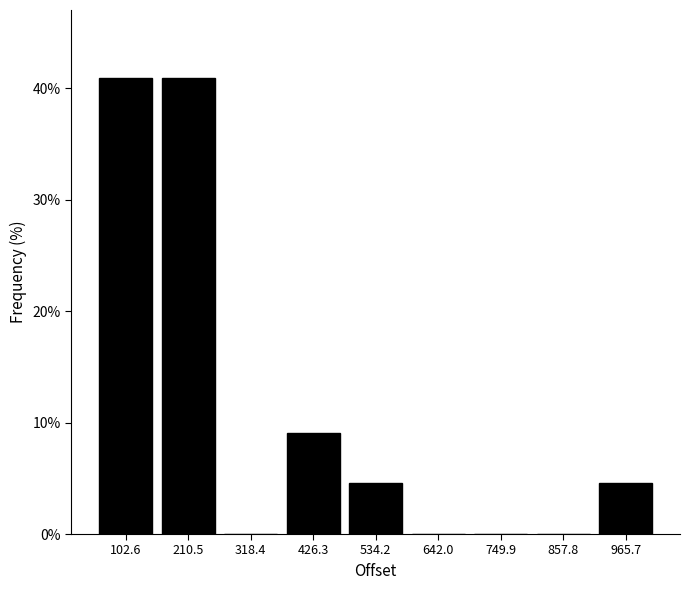

Reading left to right, transcribe this chart: for each bar, give the range it covers on the x-axis and its height. Neither the bar edges nor the heights are printed on the chart, so give them approximately, as read against the axes.

40 to 160: 41
160 to 260: 41
260 to 380: 0
380 to 480: 9
480 to 580: 5
580 to 700: 0
700 to 800: 0
800 to 920: 0
920 to 1020: 5